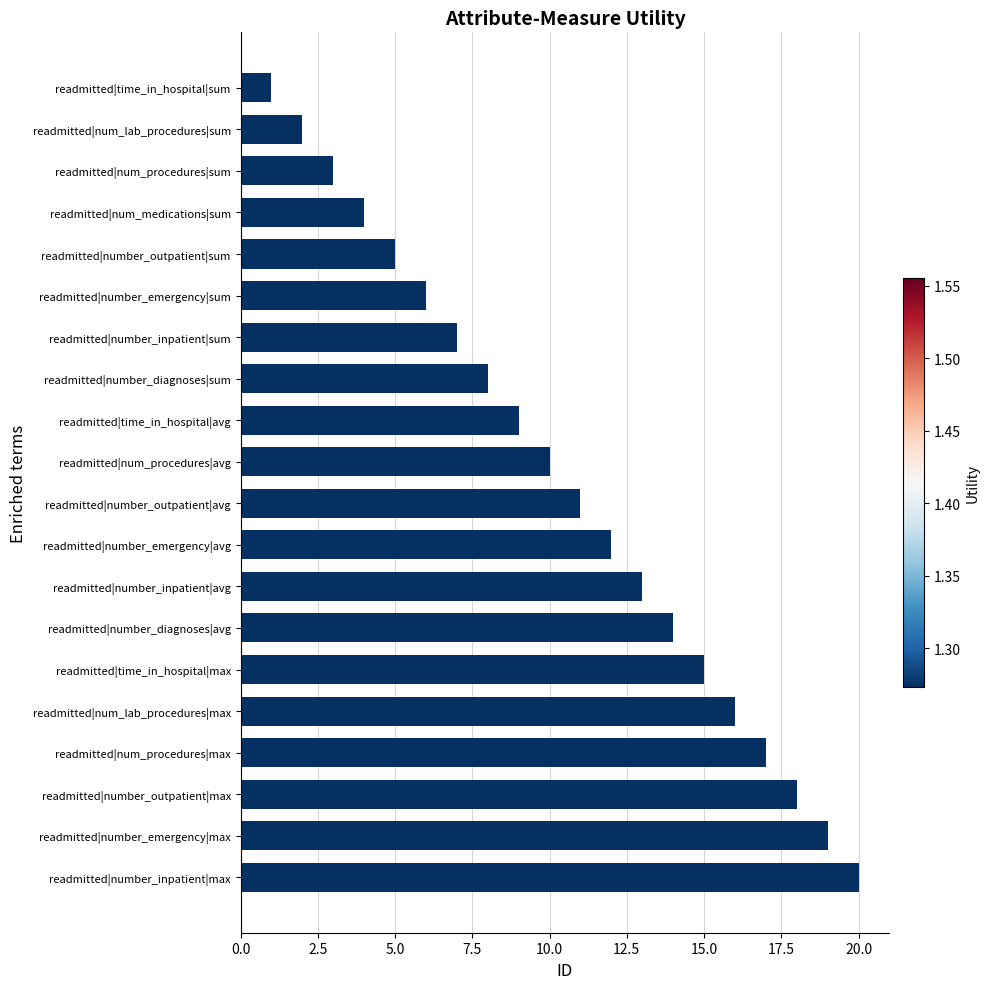

What is the sum of all values?

210